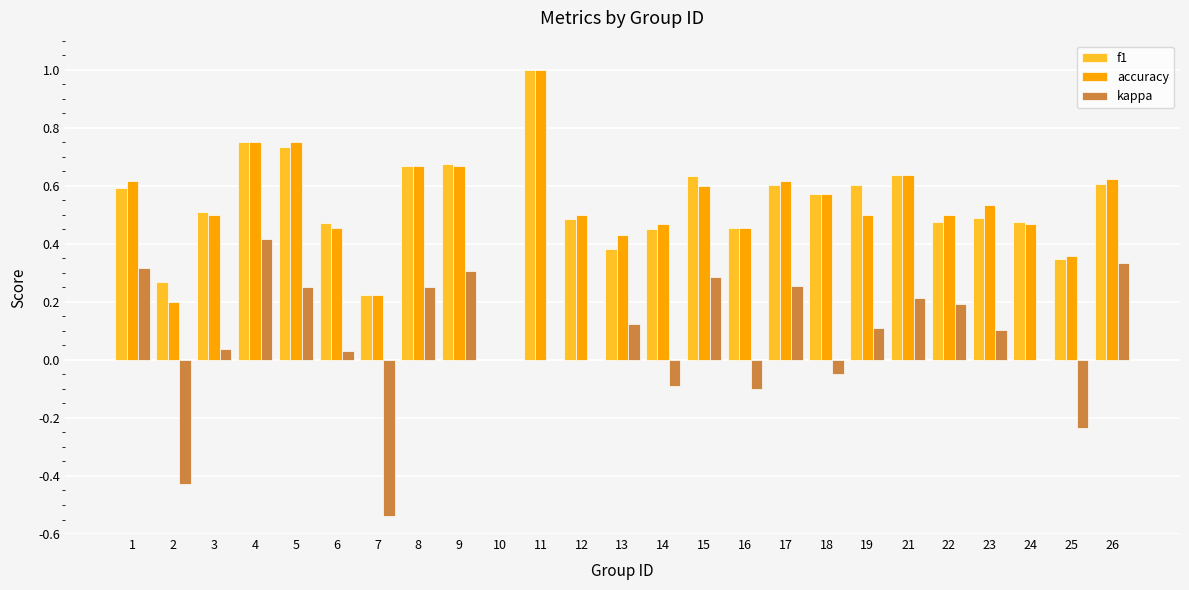

The value of f1 at 12 is 0.5. True or false?

True